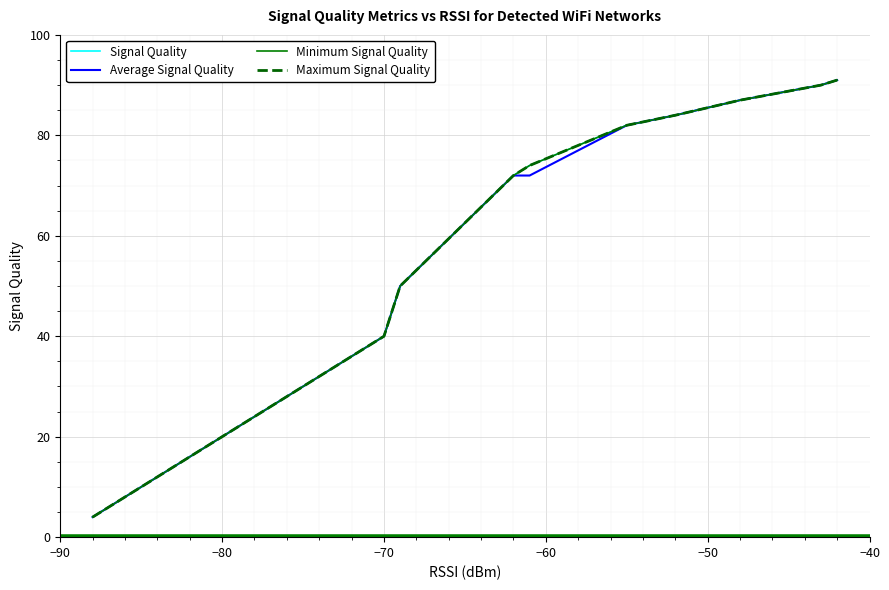

Count the number of data series in this chart.

4